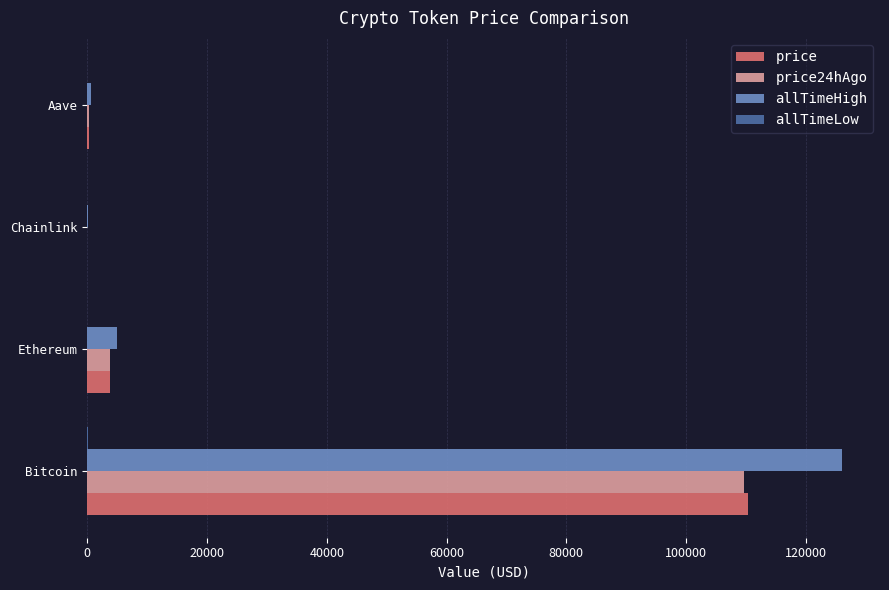

At which category is the sum across all series the highest?

Bitcoin